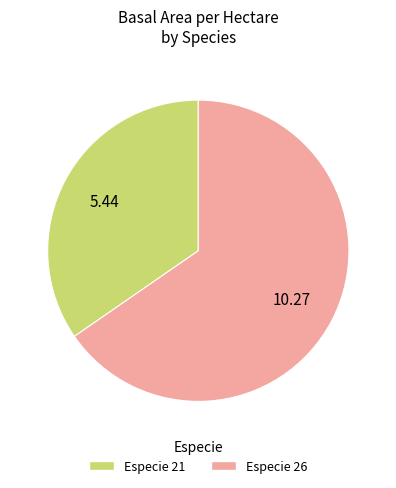

Is there a majority slice in this chart?

Yes